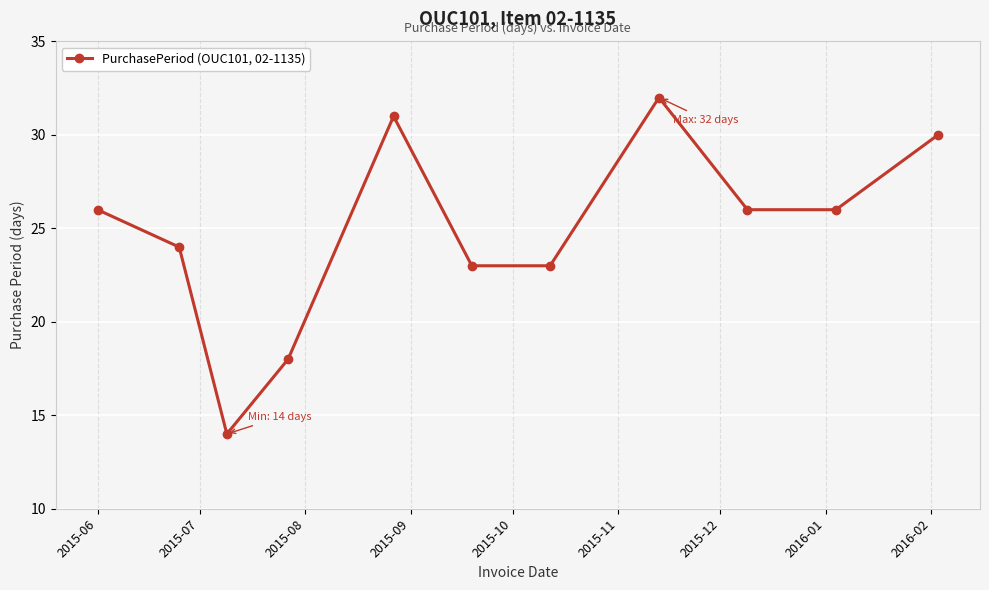

How many points are higher than both their immediate neighbors (excluding endpoints)?

2